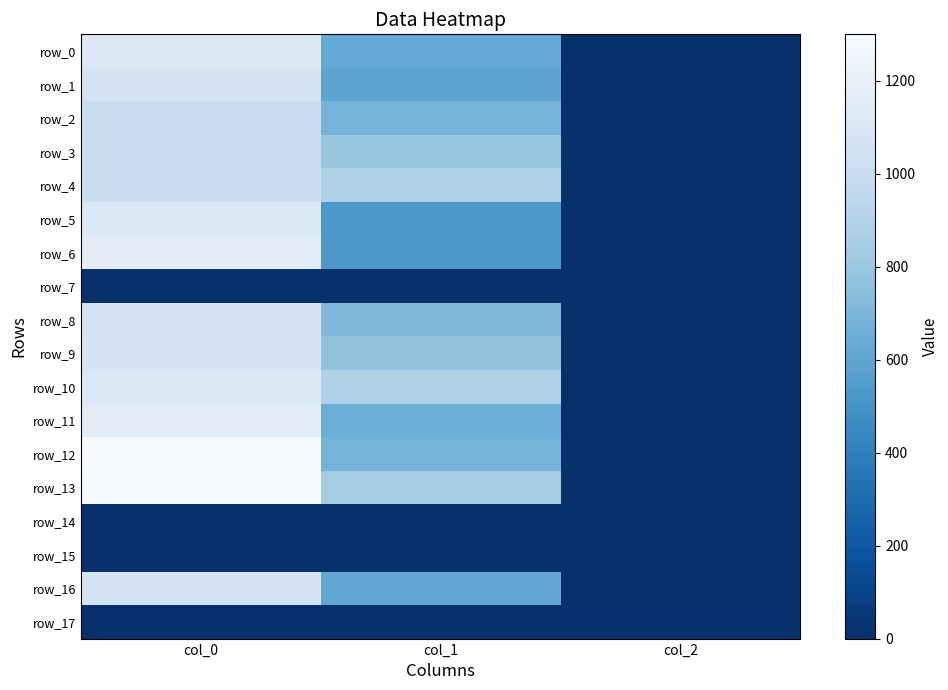

What value does the row_1 series have at col_0?

1070.0